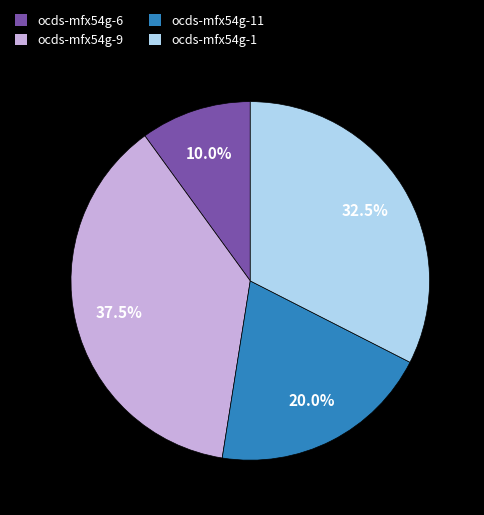

True or false: ocds-mfx54g-1 accounts for 38% of the total.

False